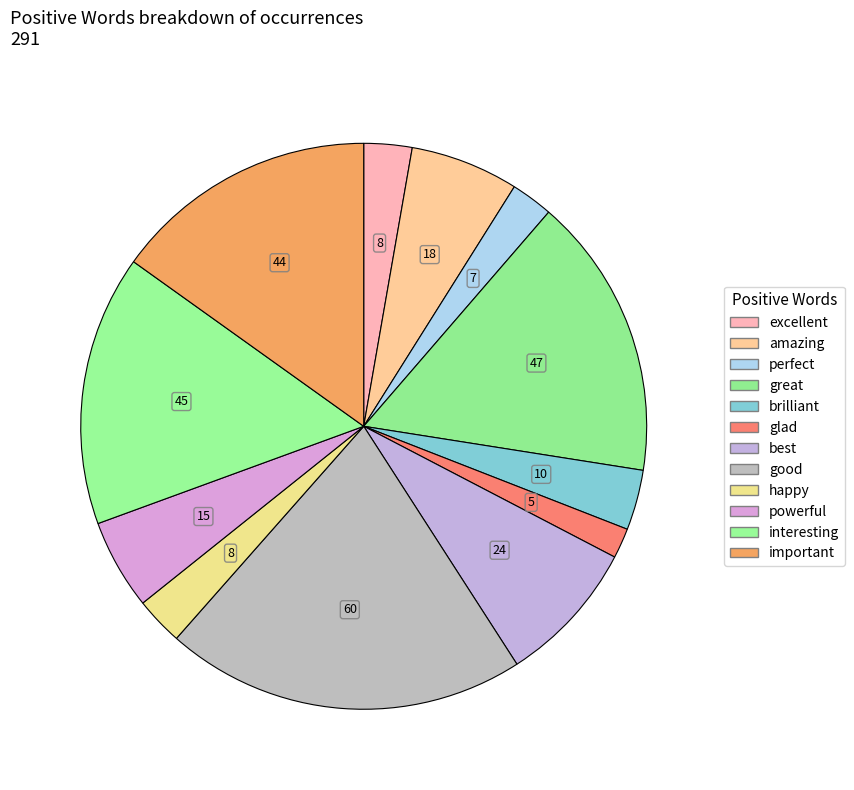

What percentage do good and amazing together represent?

26.8%